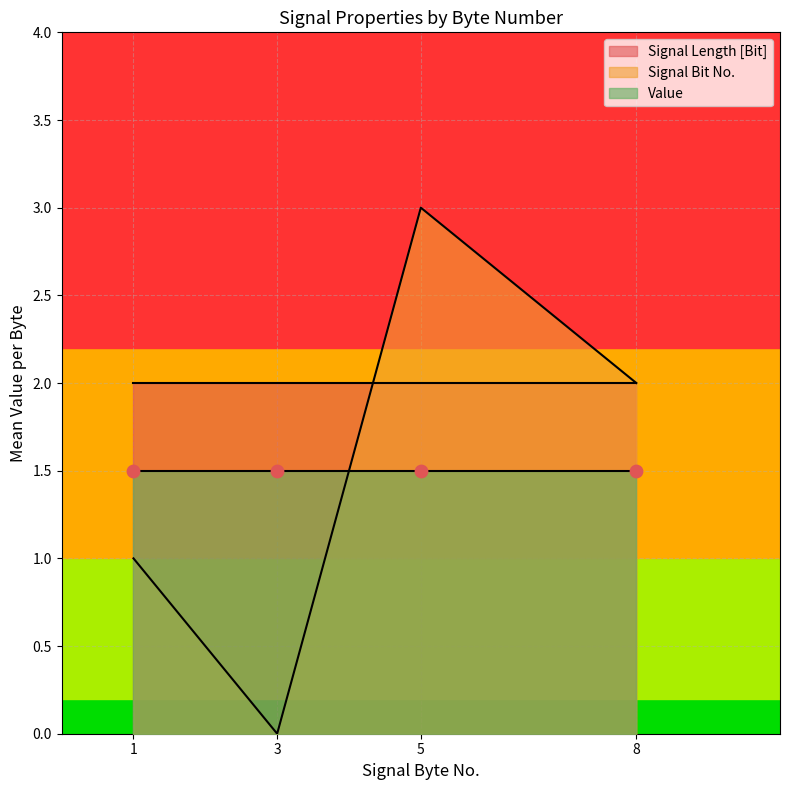

Which series has the widest spread of Y values?

Value